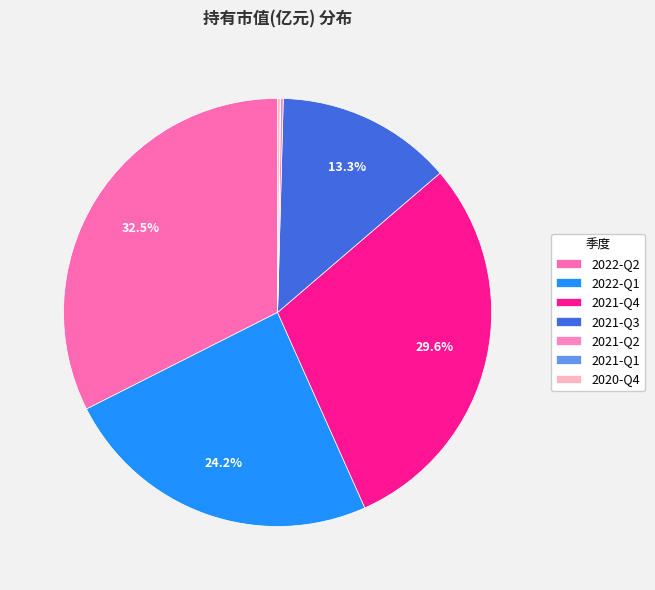

Between 2022-Q2 and 2021-Q4, which is larger?

2022-Q2